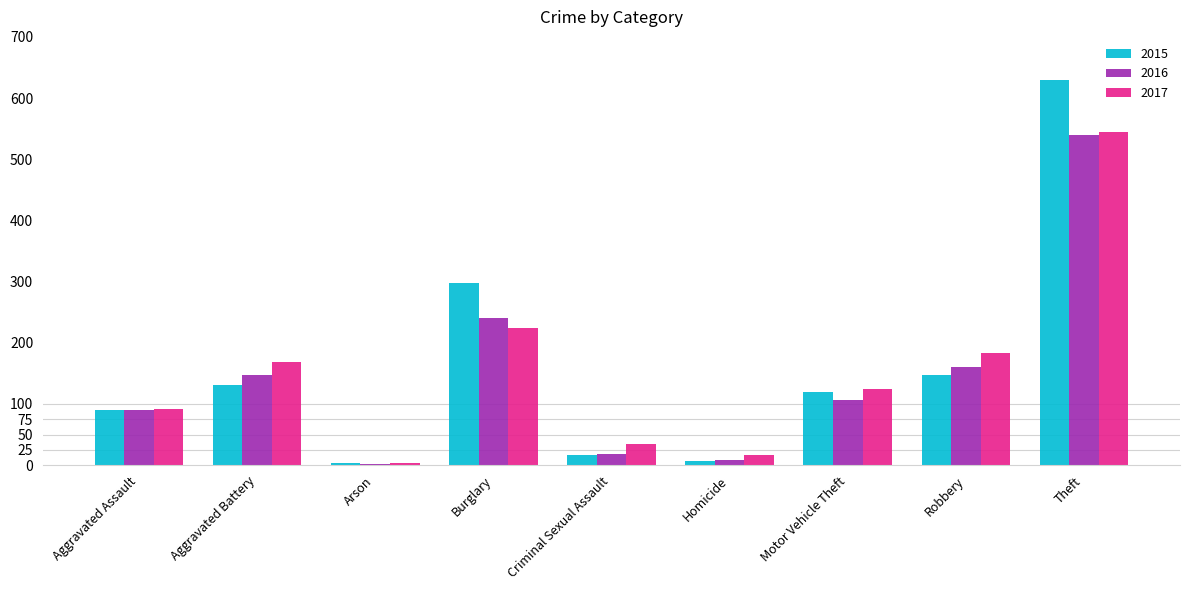

Reading right to left, transcribe all the data shown in this chart.

2015: Theft=629	Robbery=148	Motor Vehicle Theft=119	Homicide=7	Criminal Sexual Assault=16	Burglary=298	Arson=4	Aggravated Battery=131	Aggravated Assault=90
2016: Theft=539	Robbery=161	Motor Vehicle Theft=107	Homicide=8	Criminal Sexual Assault=18	Burglary=241	Arson=2	Aggravated Battery=148	Aggravated Assault=91
2017: Theft=545	Robbery=183	Motor Vehicle Theft=125	Homicide=16	Criminal Sexual Assault=35	Burglary=225	Arson=4	Aggravated Battery=168	Aggravated Assault=92